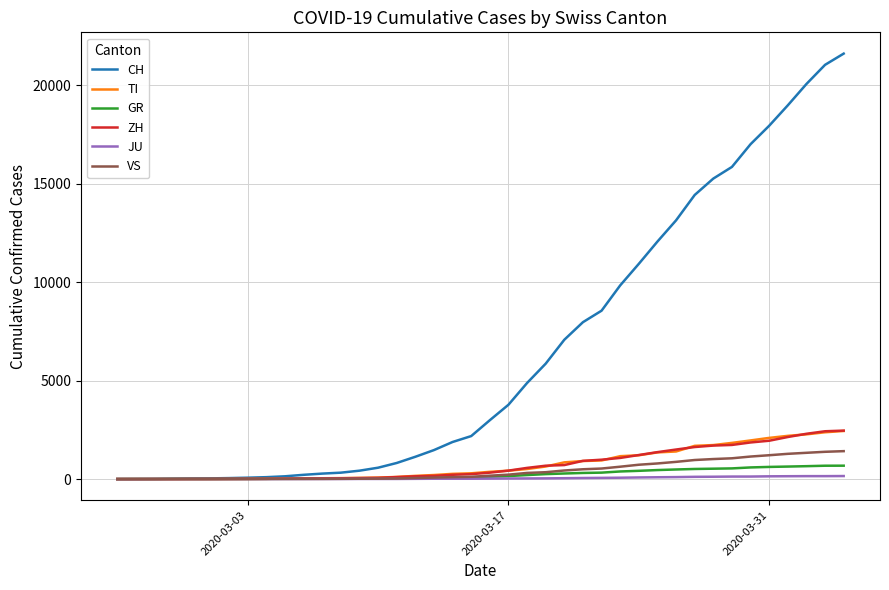

What is the difference between the second highest and second lowest values in the TI series?

2376